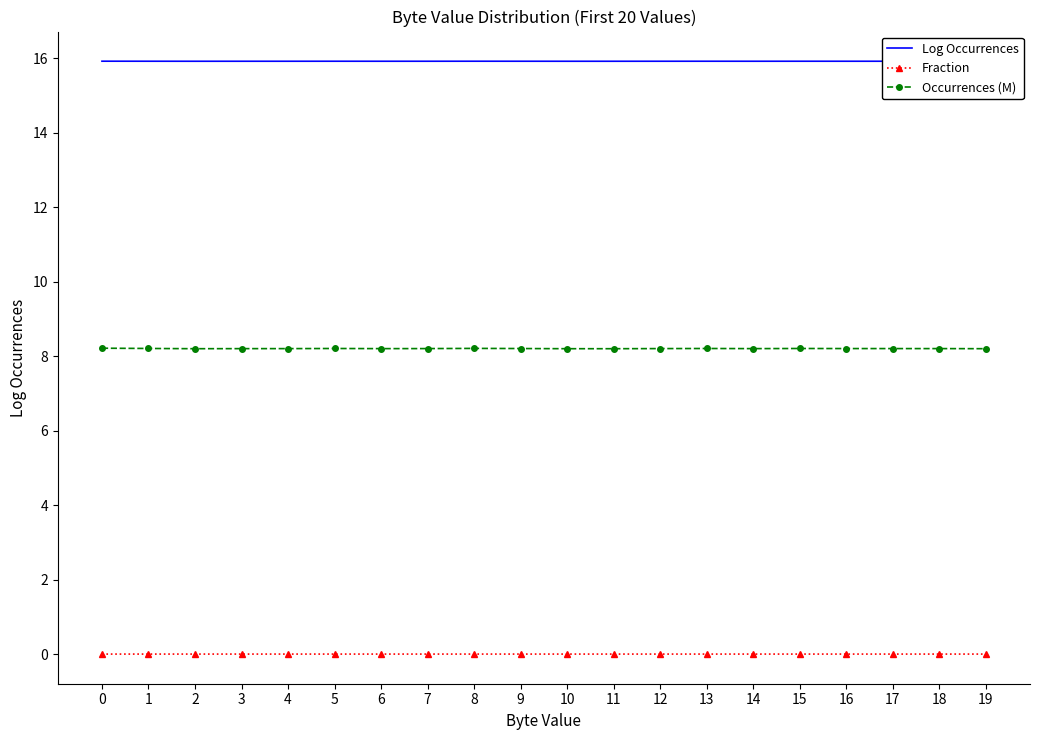

What is the minimum value for Occurrences (M)?

8.2